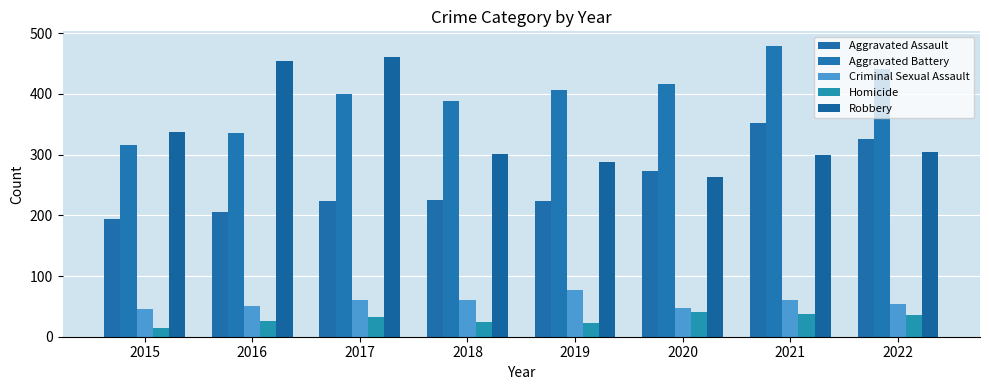

Are the bars grouped side by side (vs. stacked)?

Yes